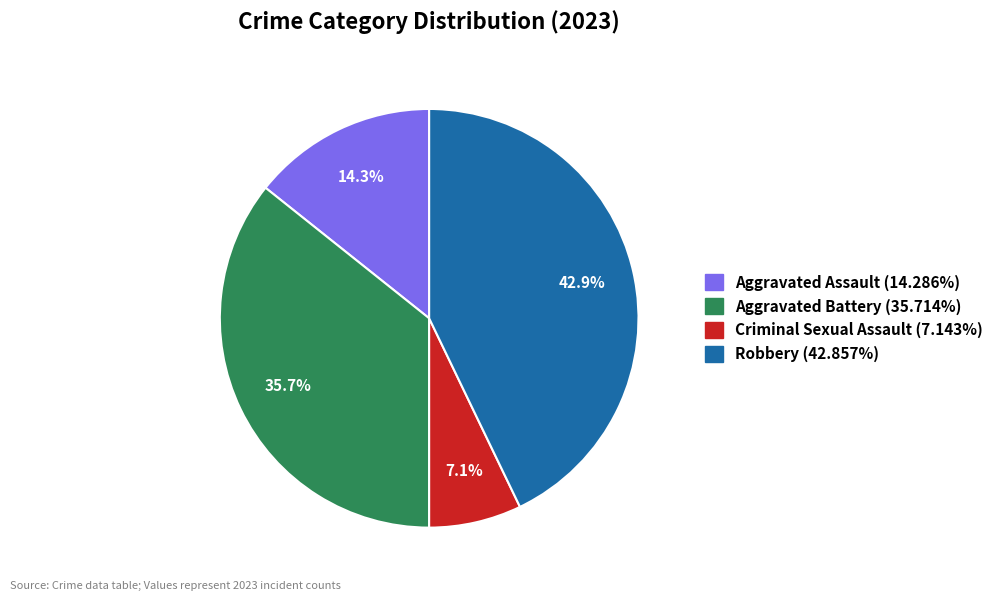

How many segments does this pie chart have?

4